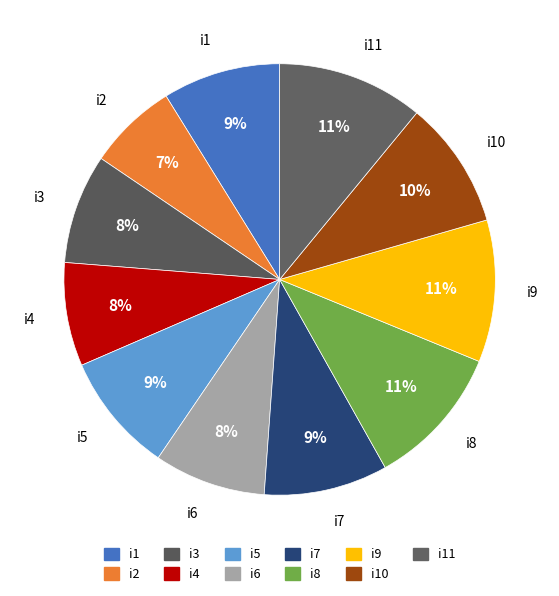

How many slices are in this pie chart?

11